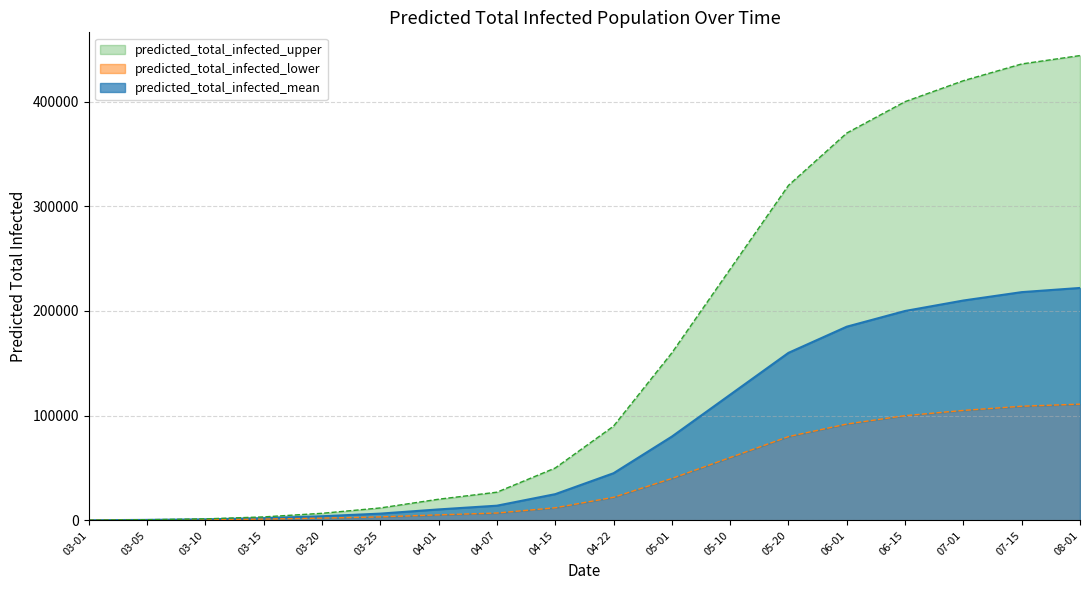

Which series has the widest spread of values?

predicted_total_infected_upper